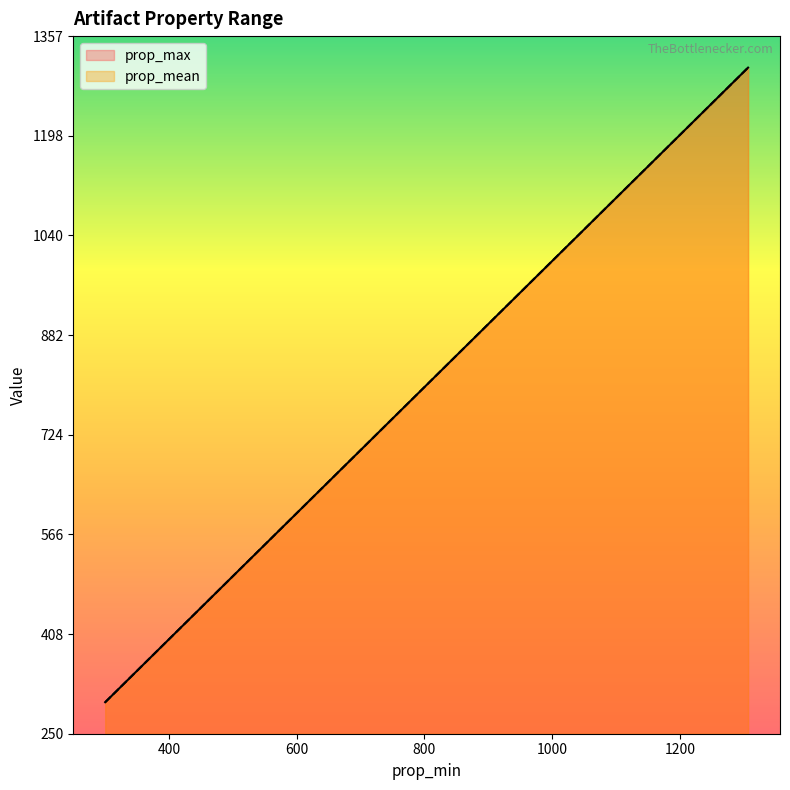

What is the minimum value shown in the chart?

300